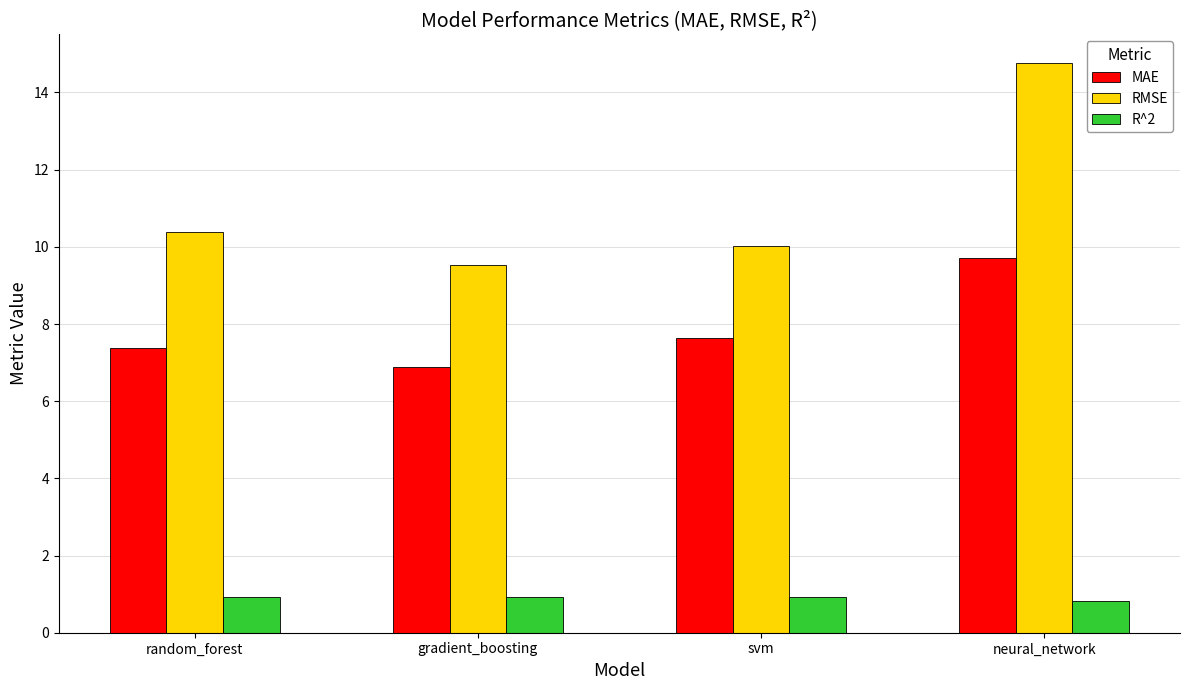

Between random_forest and gradient_boosting, which series saw the biggest shift?

RMSE